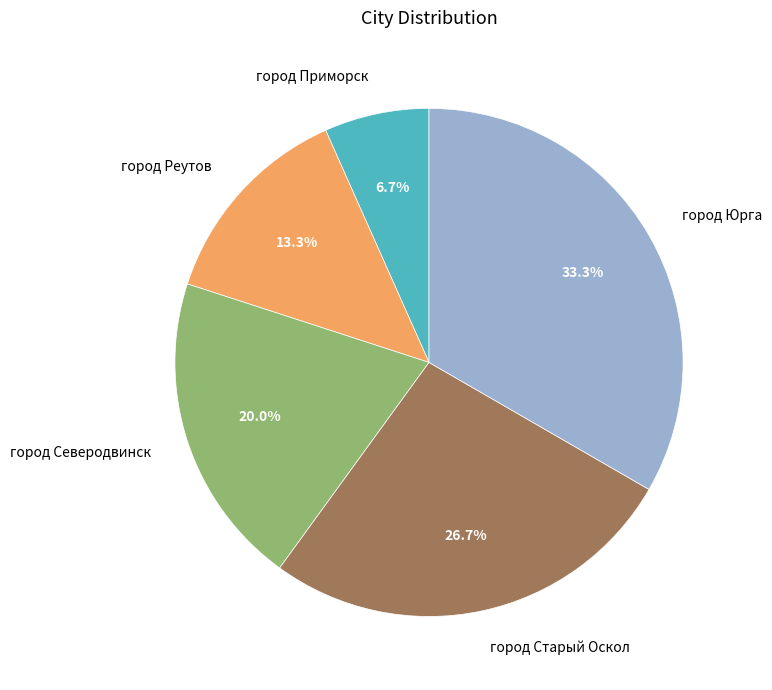

What percentage is the город Приморск slice, to the nearest percent?

7%